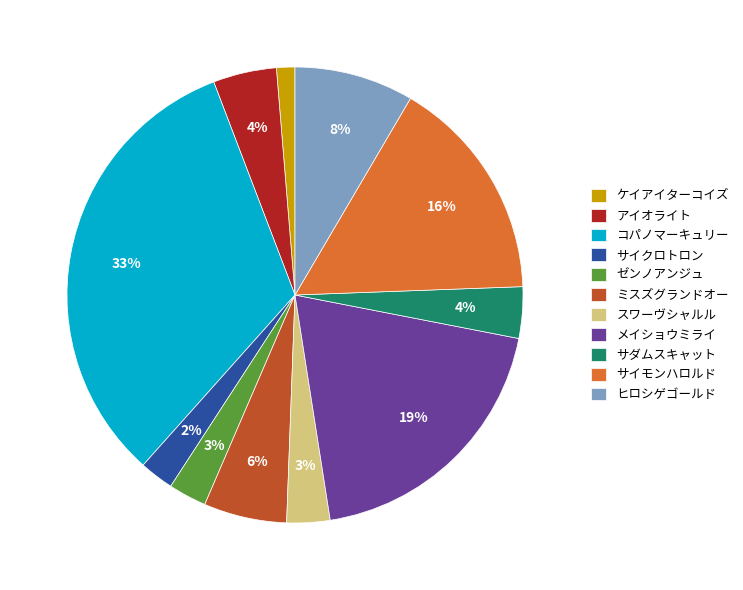

Is there any slice that represents more than half of the pie?

No